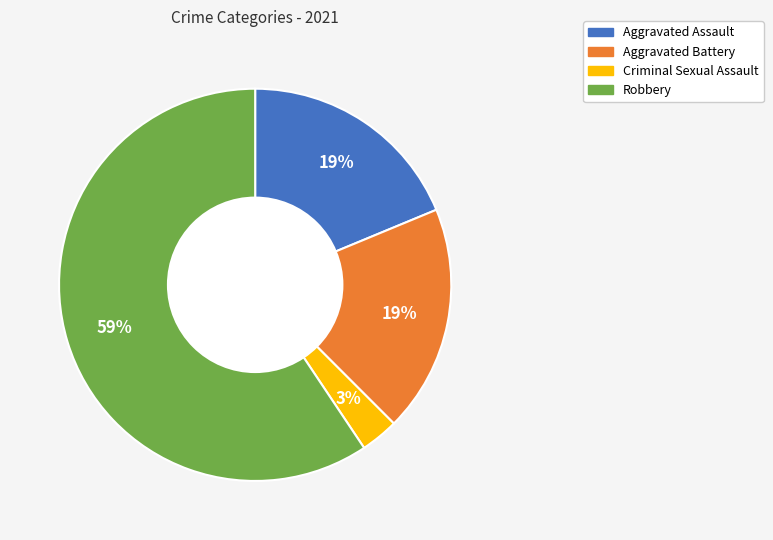

To the nearest percent, what is the average slice percentage?

25%